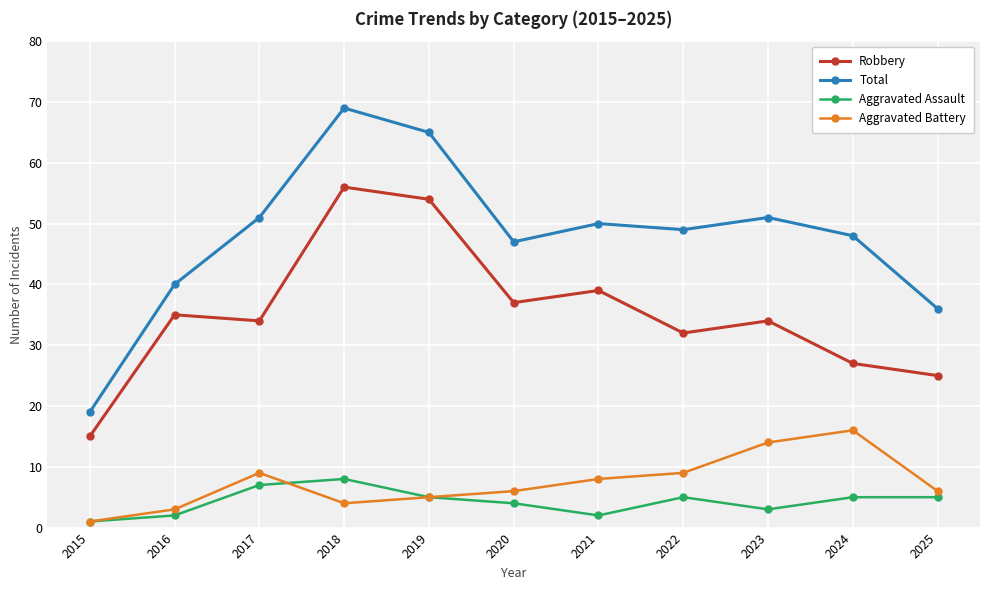

Which label corresponds to the smallest value in the chart?

2015